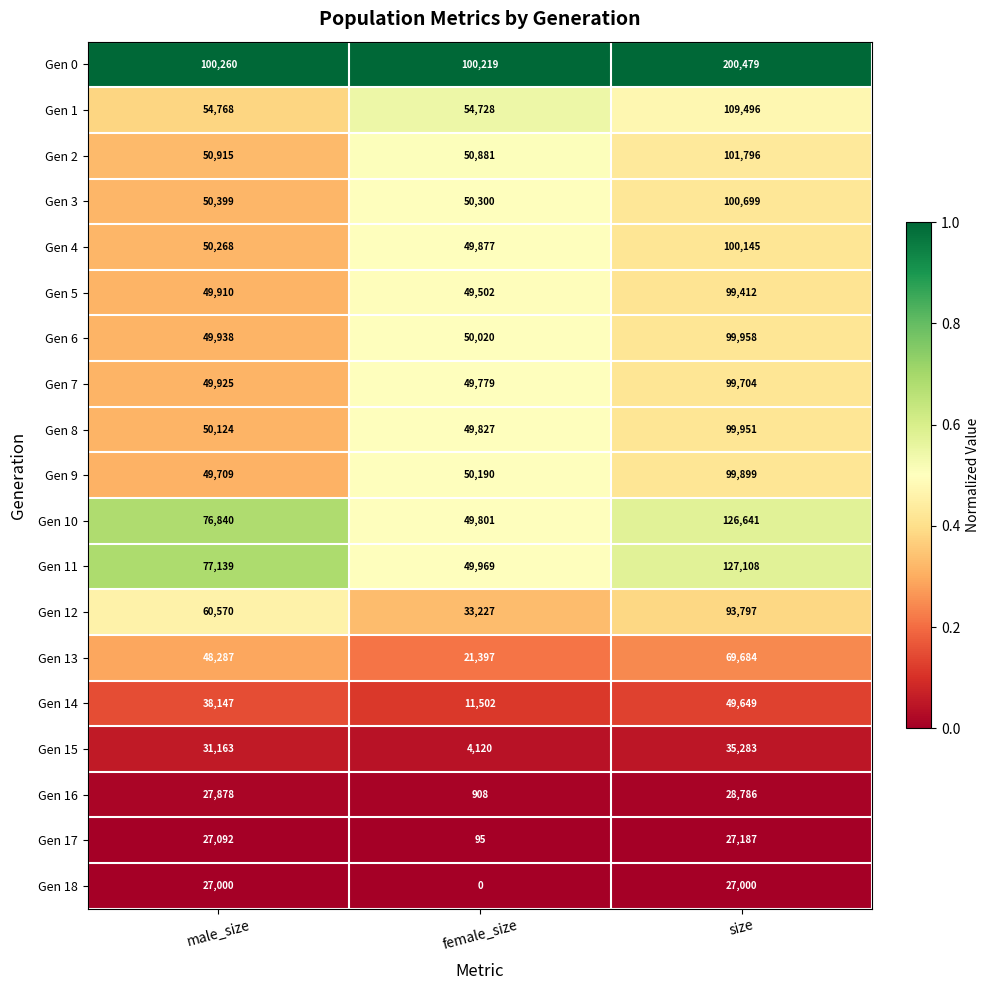

The Gen 15 series shows 57414 at size. True or false?

False